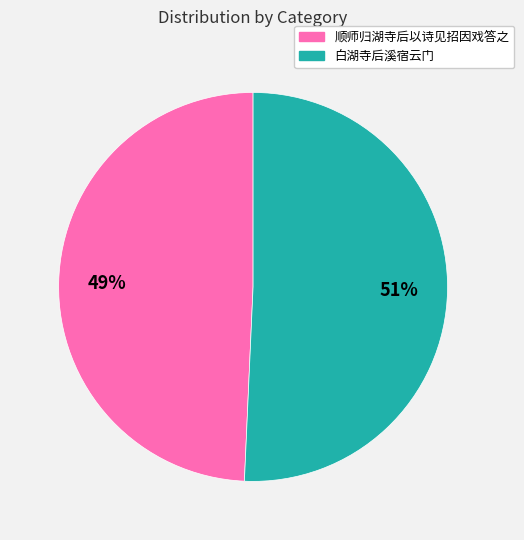

Rank the categories by value from highest to lowest.

白湖寺后溪宿云门, 顺师归湖寺后以诗见招因戏答之